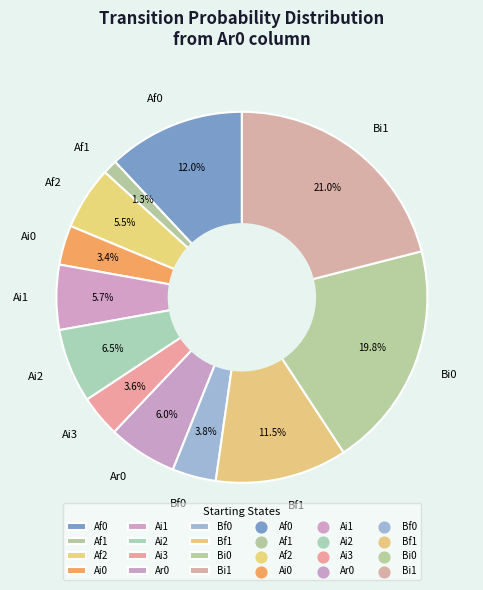

Is Bf0 the majority of the pie?

No